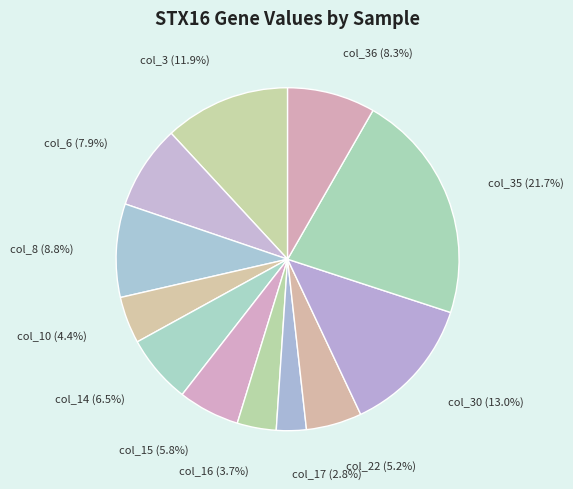

To the nearest percent, what percentage of the pie is col_15?

6%